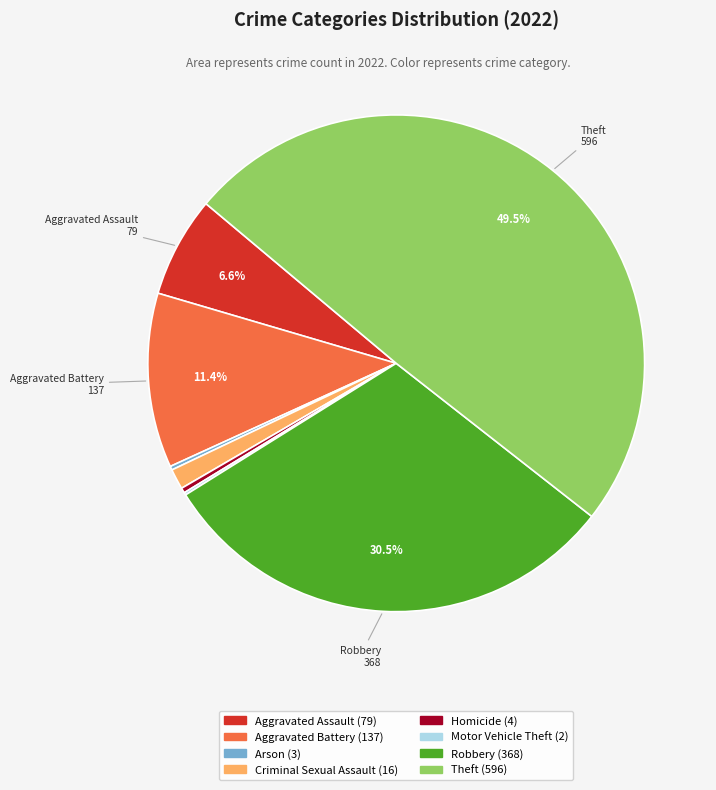

Does Homicide account for over 50% of the chart?

No